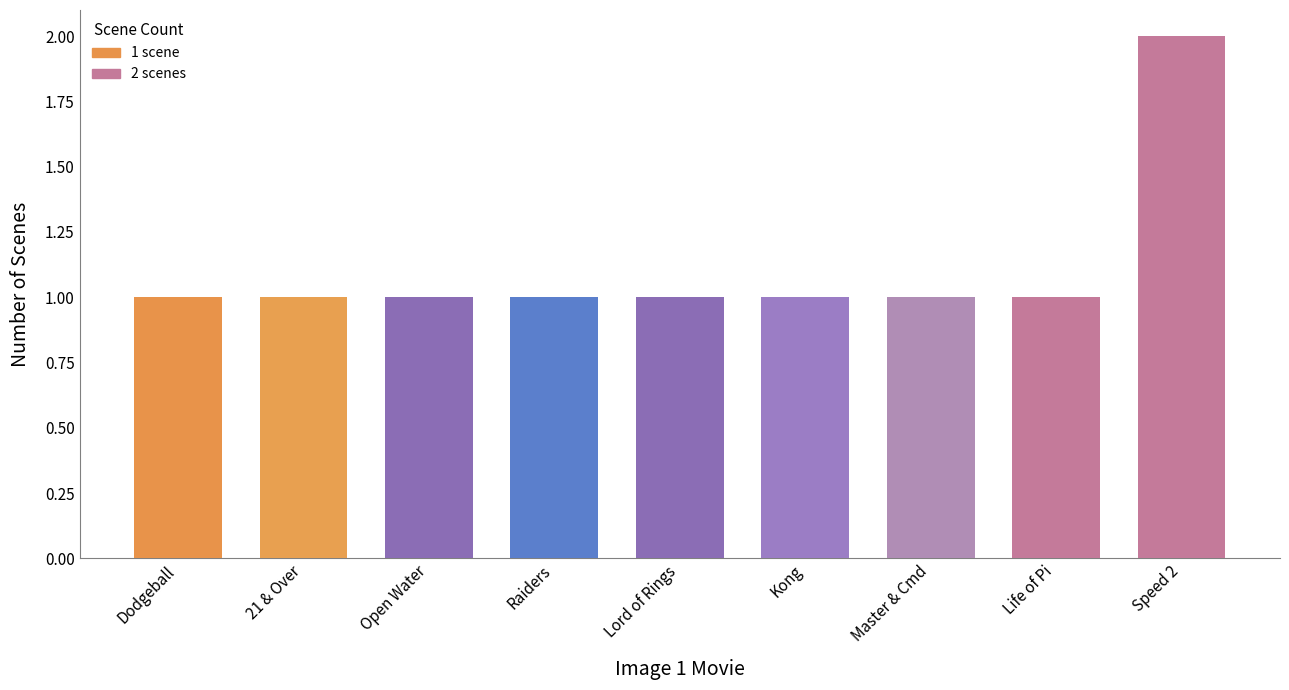

The value at 21 & Over is 1. True or false?

True